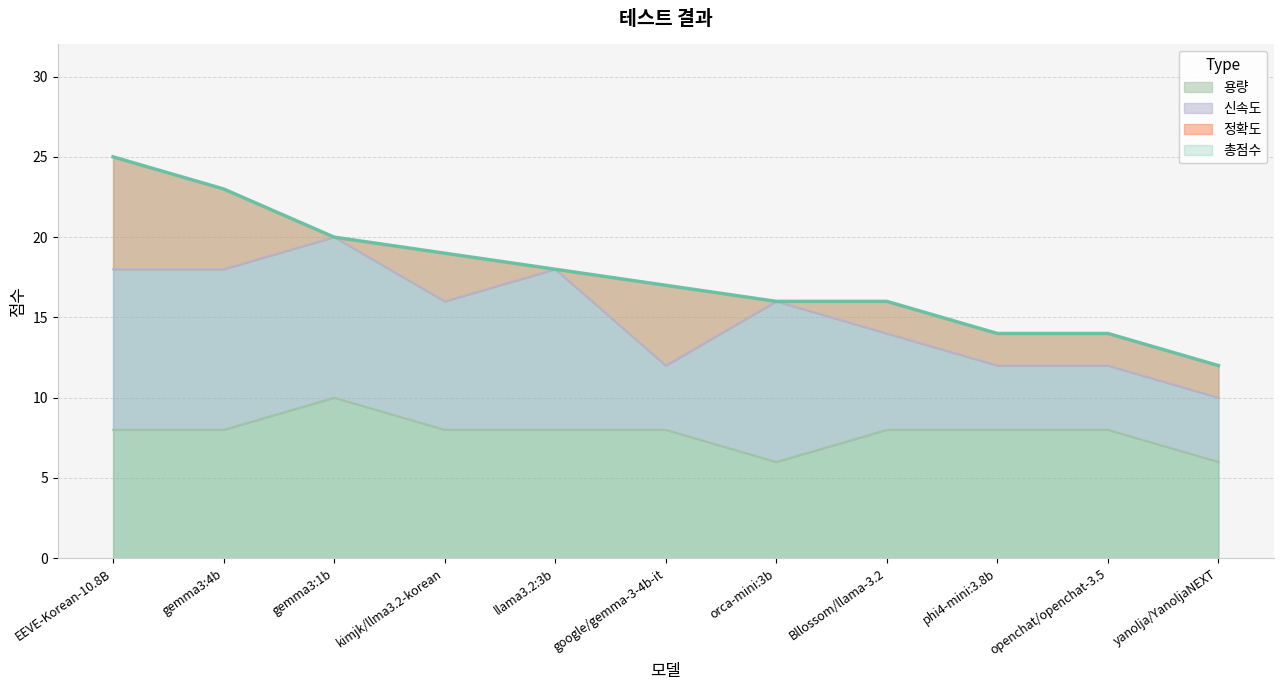

Which category has the highest value in the 용량 series?

gemma3:1b